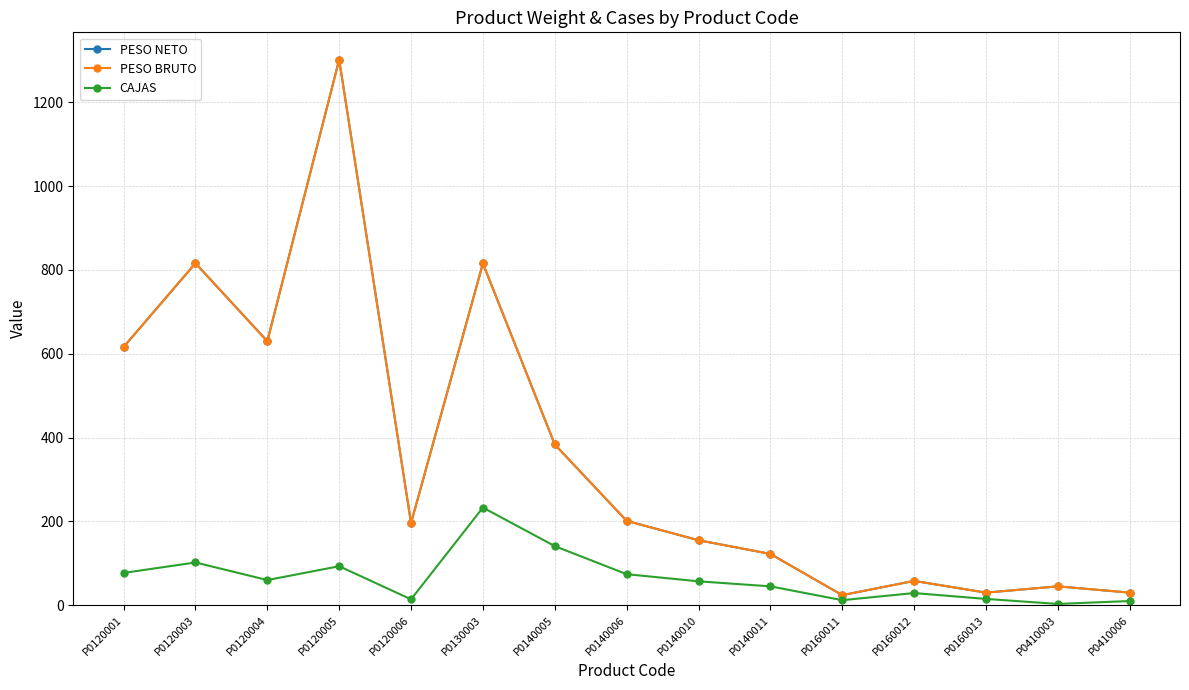

What is the total value across all series at P0140005?

908.0